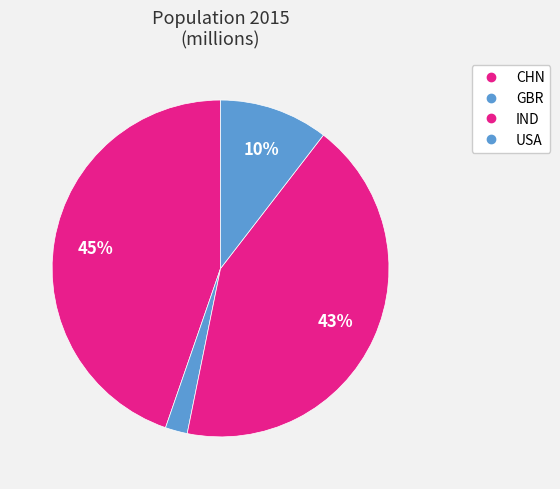

Is it true that IND is 43% of the pie?

True